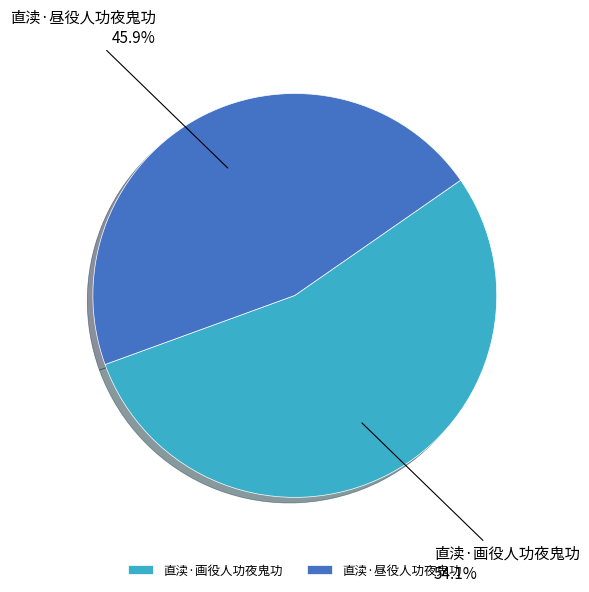

Is there any slice that represents more than half of the pie?

Yes